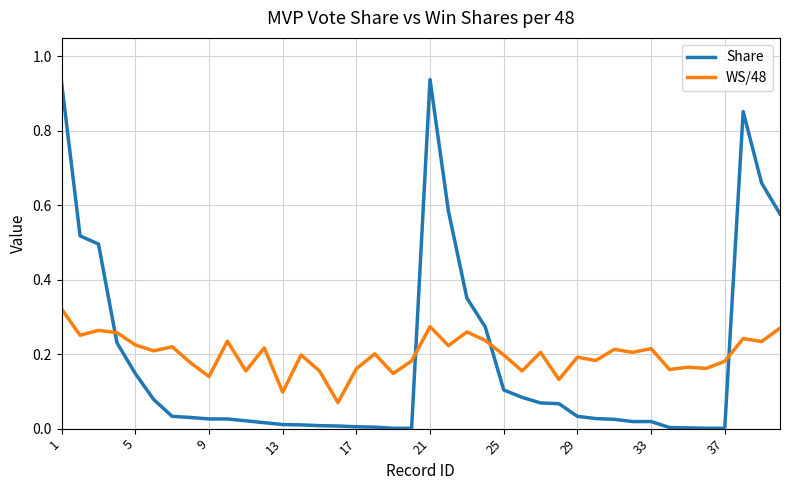

Rank the series by their maximum value, from highest to lowest.

Share, WS/48